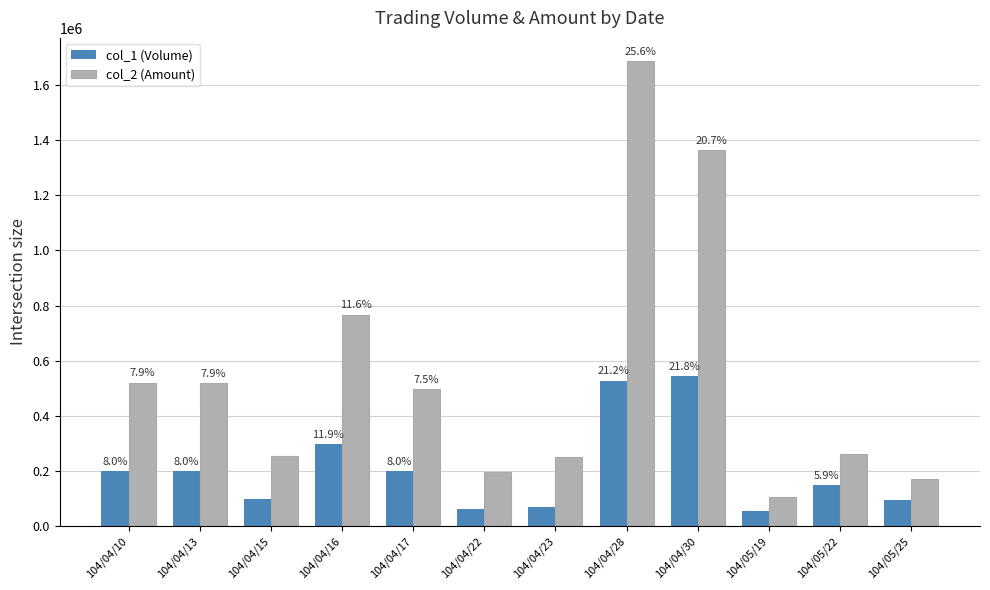

True or false: col_1 (Volume) has a value of 60000 at 104/04/22.

True